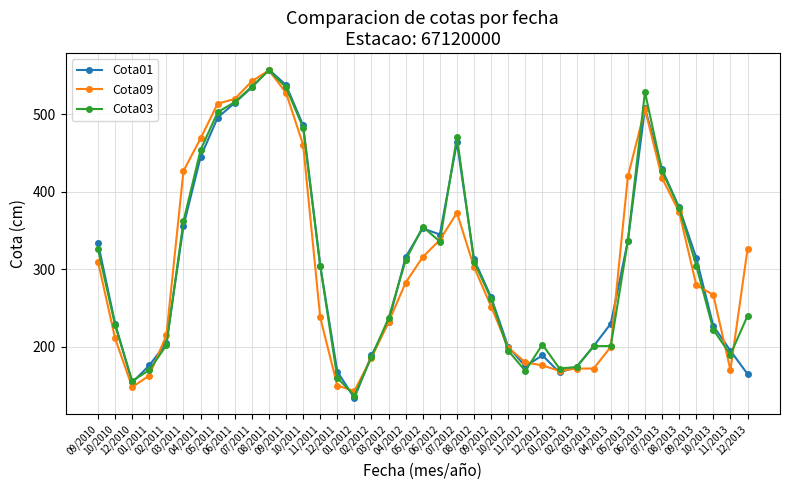

What are all the series names shown in the legend?

Cota01, Cota09, Cota03